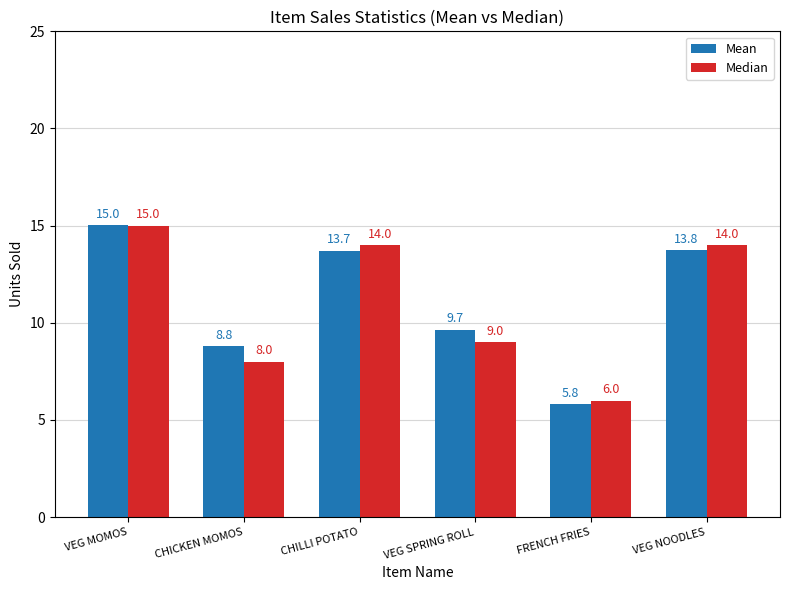

What is the average value of the Median series?

11.0